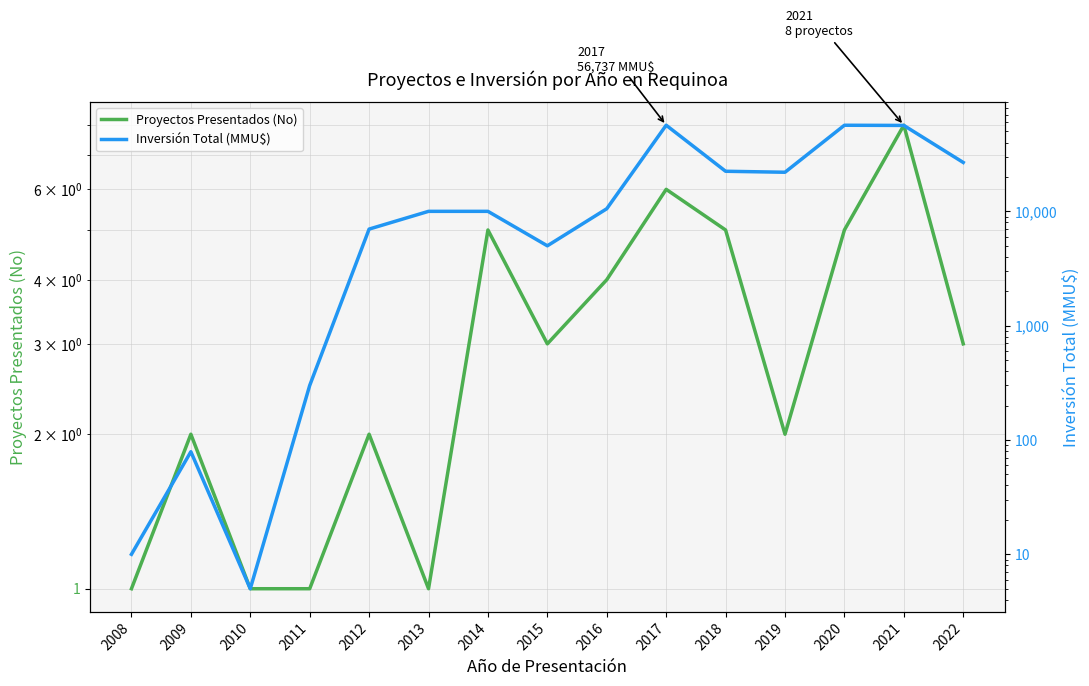

Where is the first local maximum for Inversión Total (MMU$)?

2009